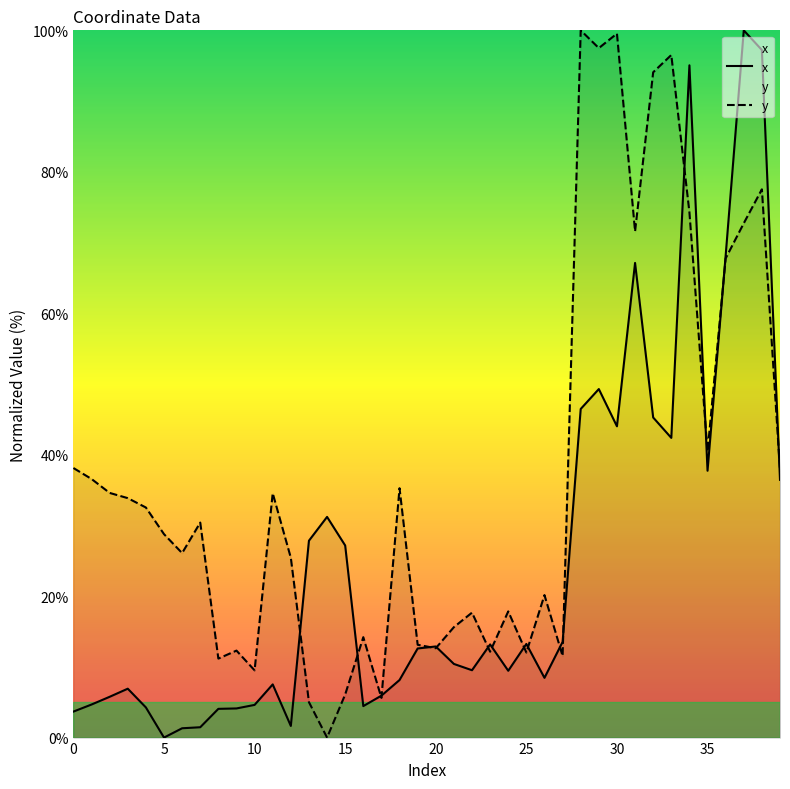

At how many categories does at least one series exceed 90?

8